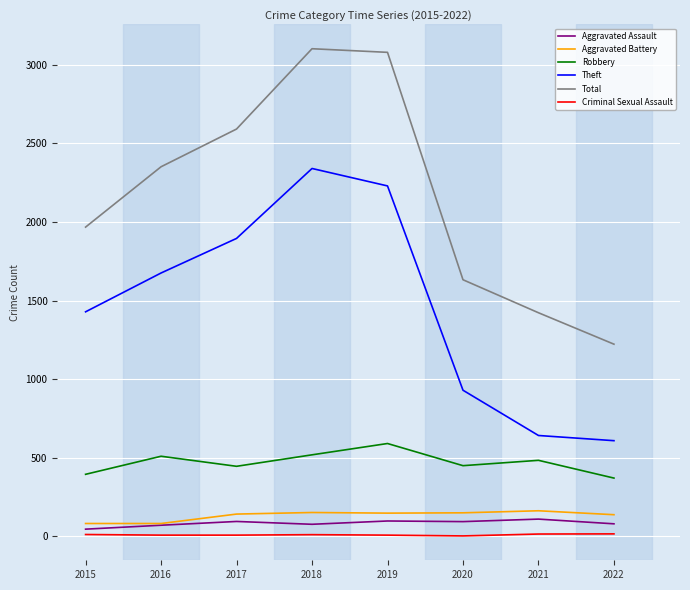

What are all the series names shown in the legend?

Aggravated Assault, Aggravated Battery, Robbery, Theft, Total, Criminal Sexual Assault